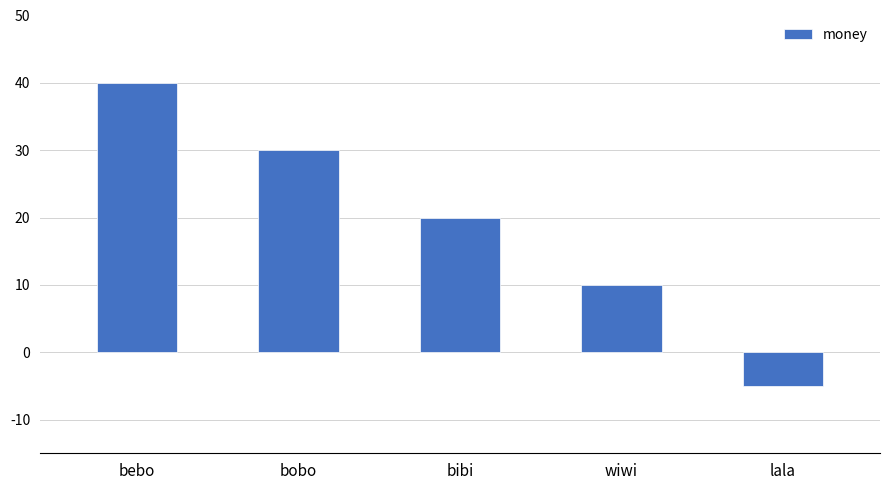

Rank the categories by value from highest to lowest.

bebo, bobo, bibi, wiwi, lala